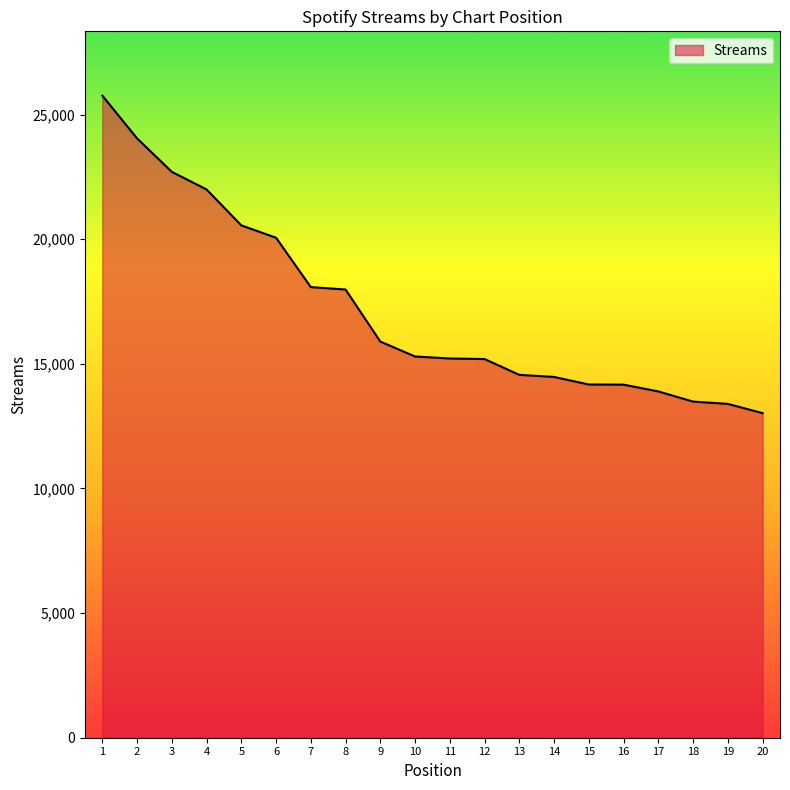

What is the difference between the maximum and minimum values?

12742